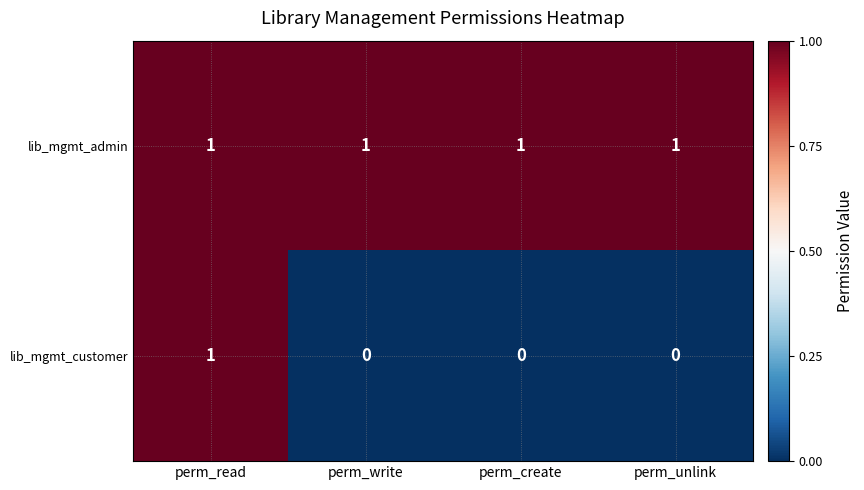

What is the sum of all lib_mgmt_admin values?

4